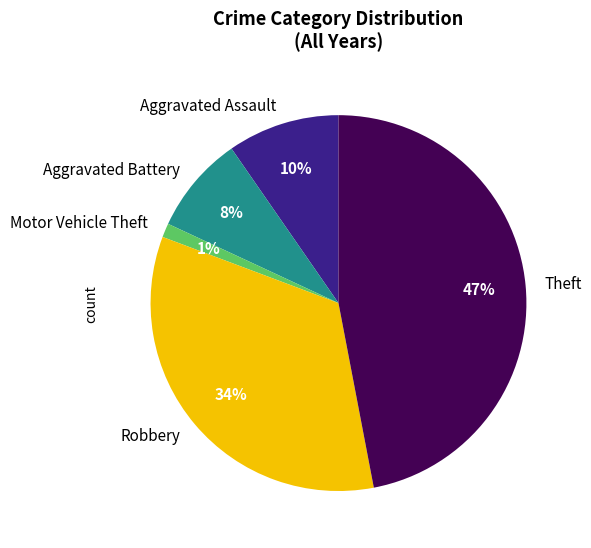

Count the number of slices in the pie.

5